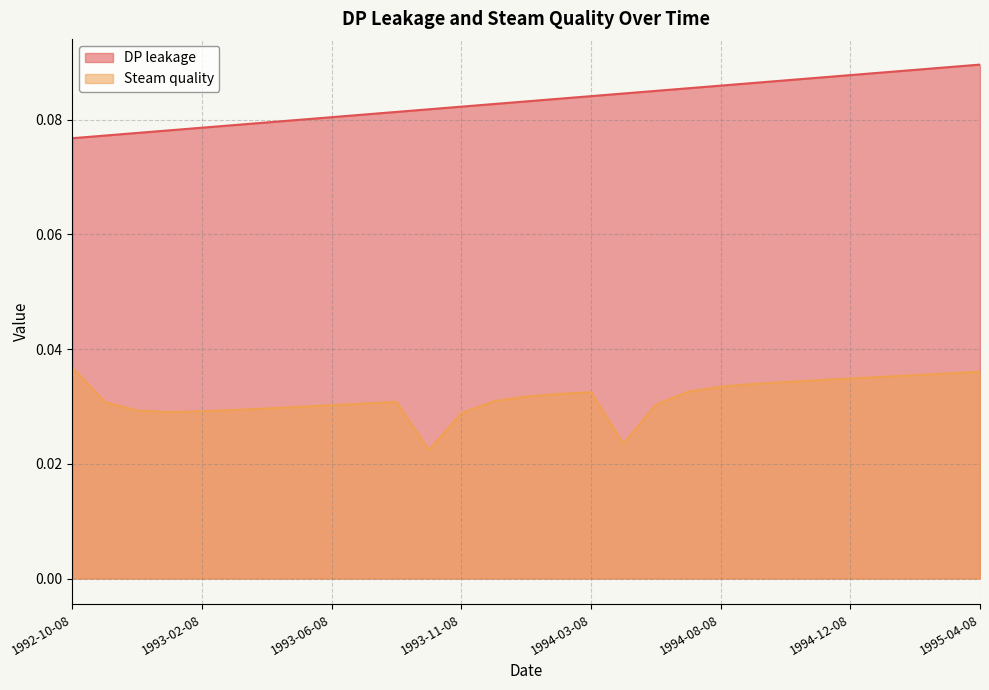

Which series has the largest range (max minus min)?

Steam quality